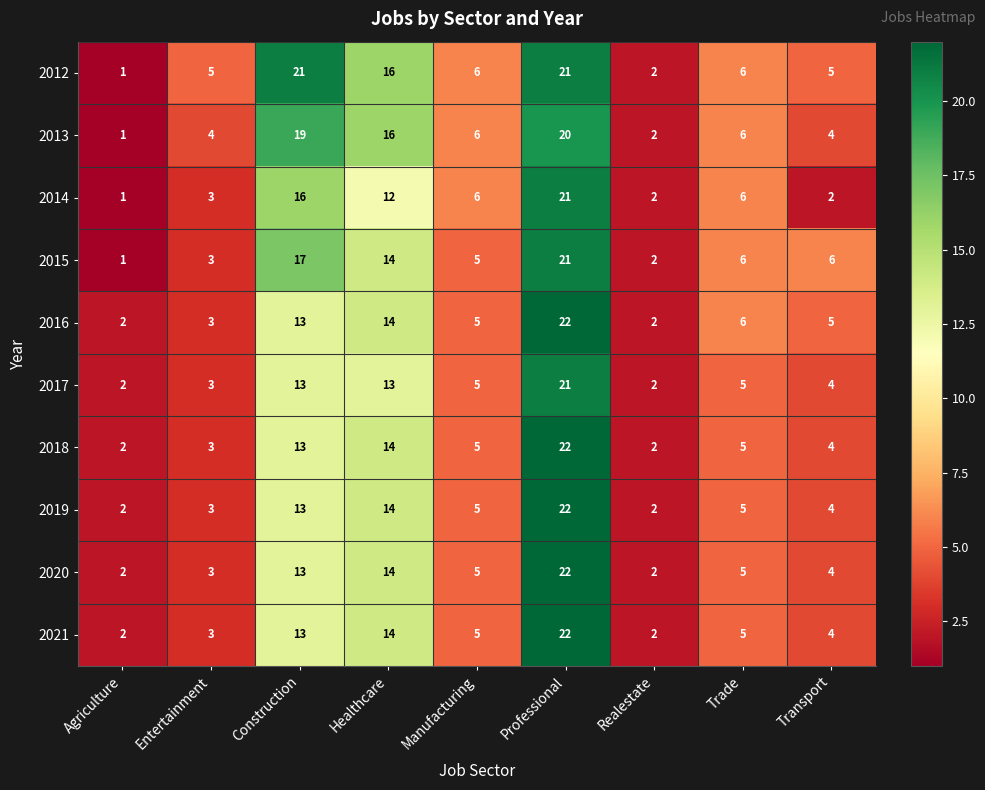

Is it true that 2013 equals 30 at Construction?

False